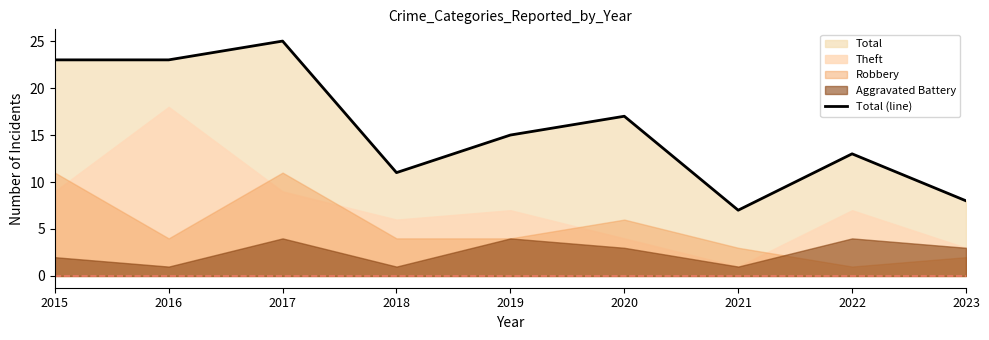

What is the smallest value displayed?

7